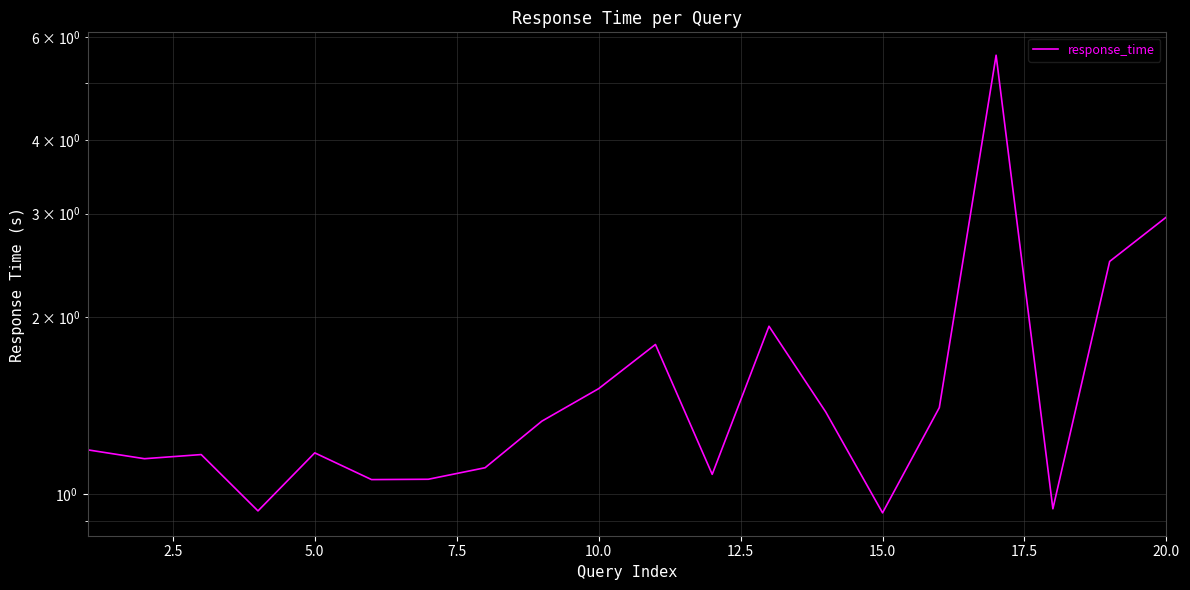

The value at 0.0 is 1.8. True or false?

False